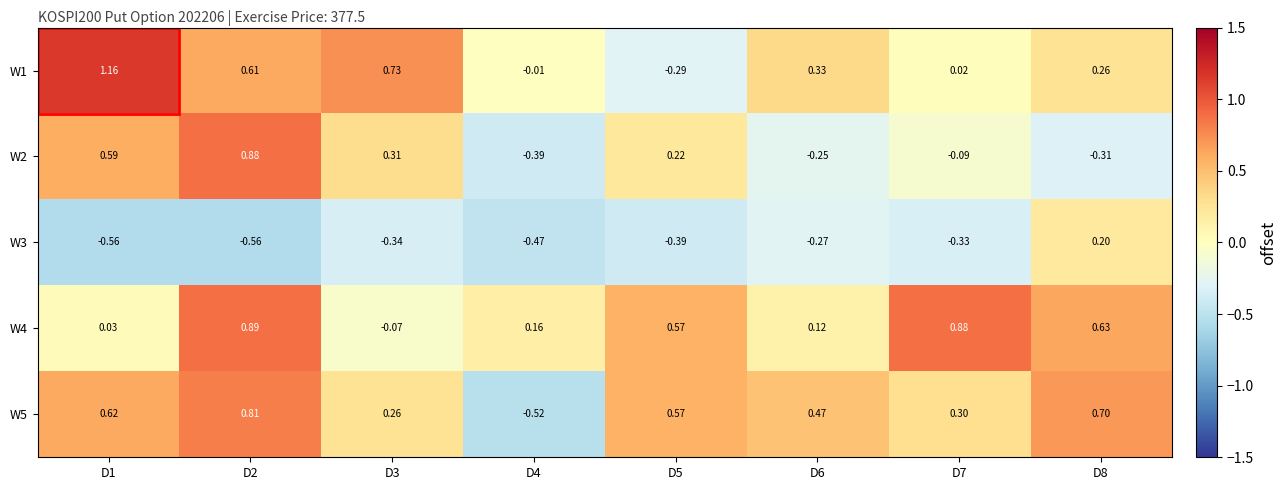

Is the value of W5 at D2 greater than the value of W2 at D6?

Yes